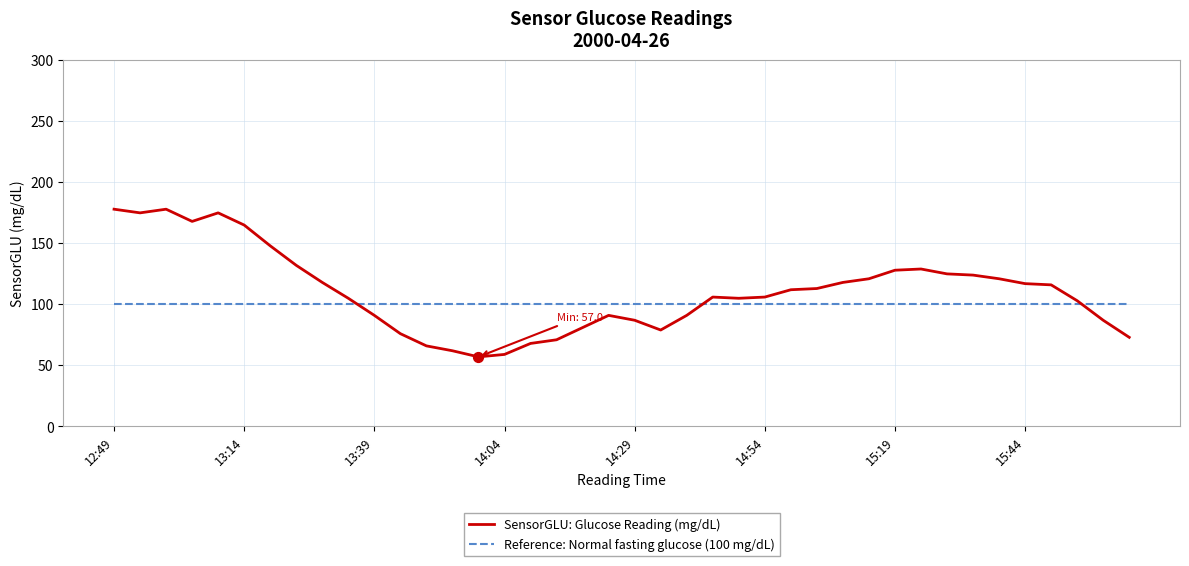

Which series has the widest spread of values?

SensorGLU: Glucose Reading (mg/dL)